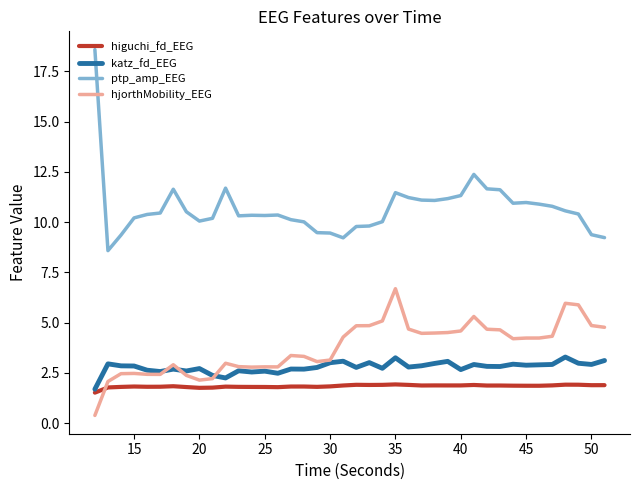

True or false: ptp_amp_EEG and katz_fd_EEG intersect in this chart.

False